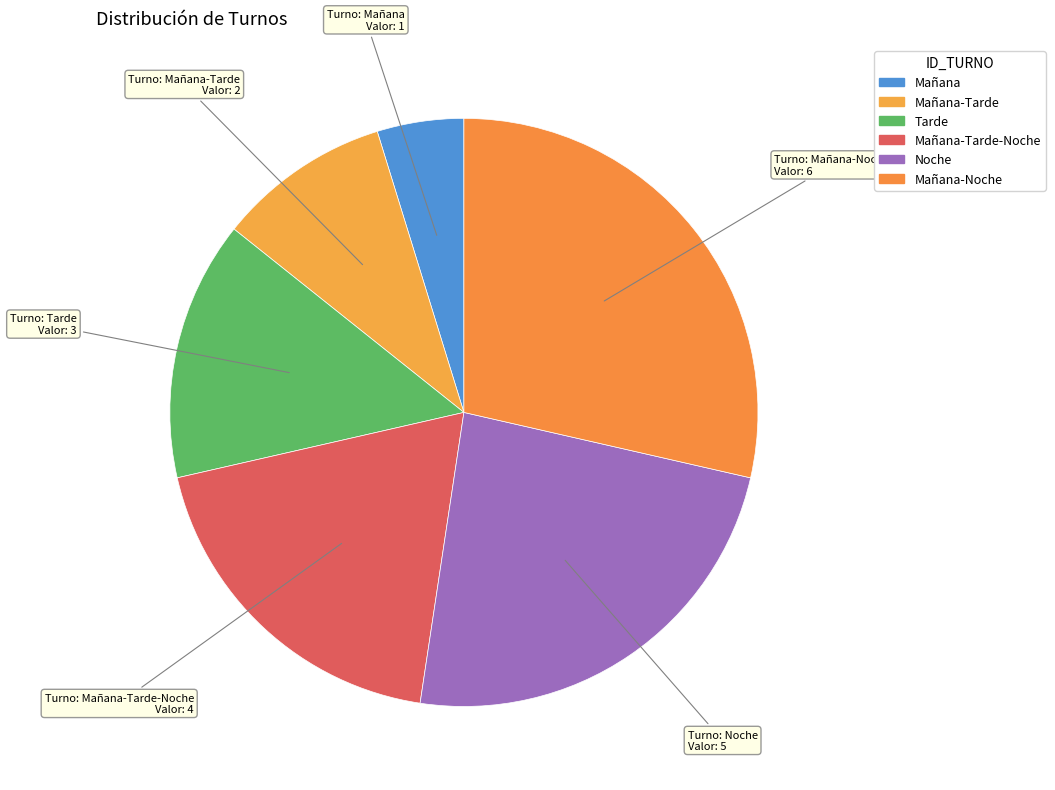

Is there any slice that represents more than half of the pie?

No